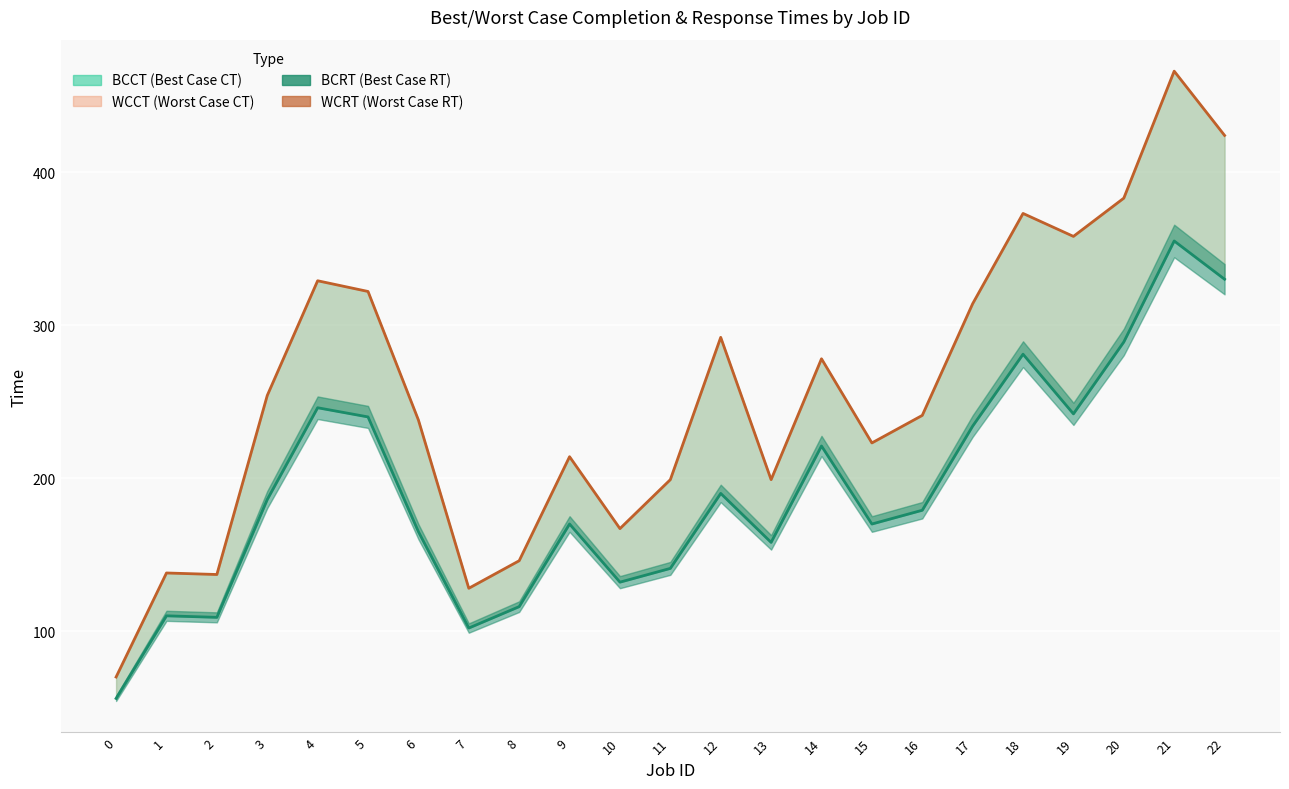

At which category does the chart reach its peak across all series?

21